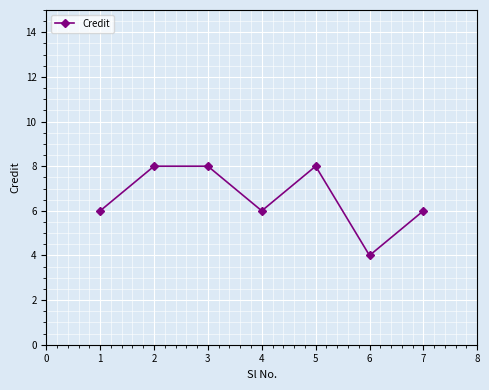

Where is the first local minimum?

4